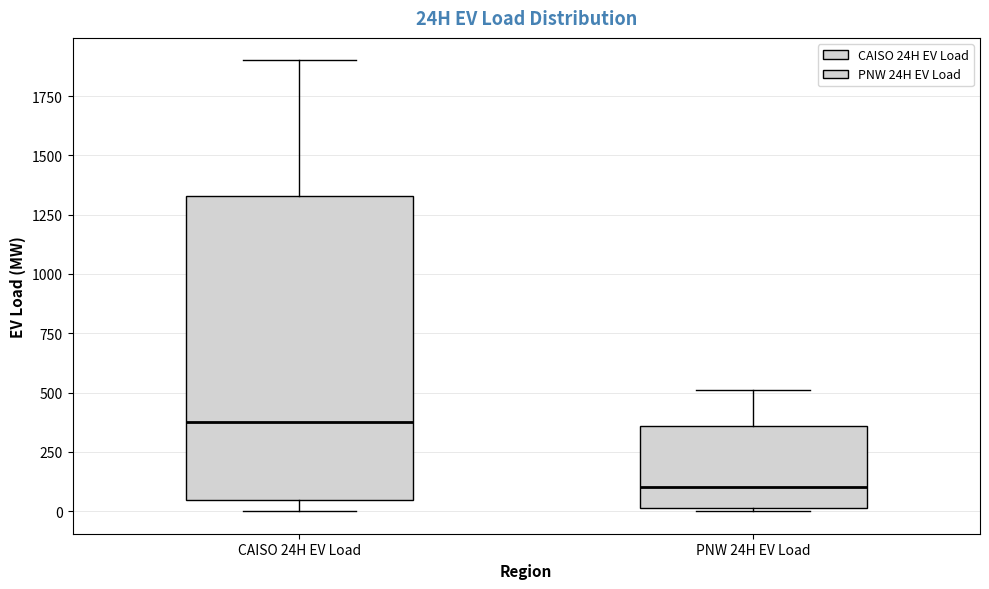

Which box's median line is the highest?

CAISO 24H EV Load